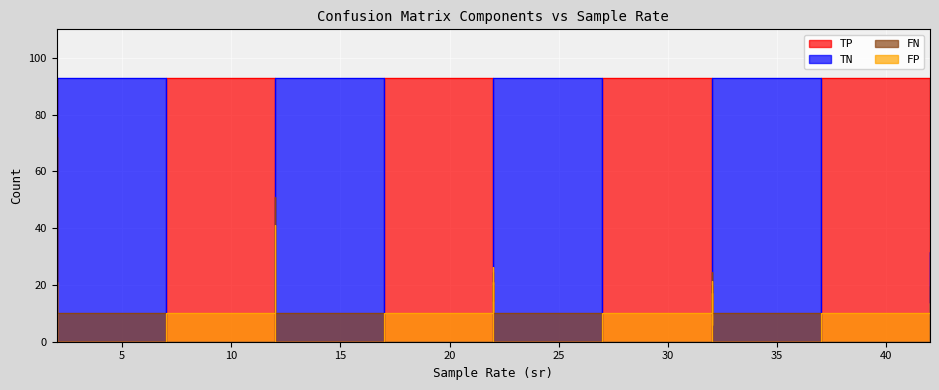

Where do FP and FN first cross each other?

5 and 10